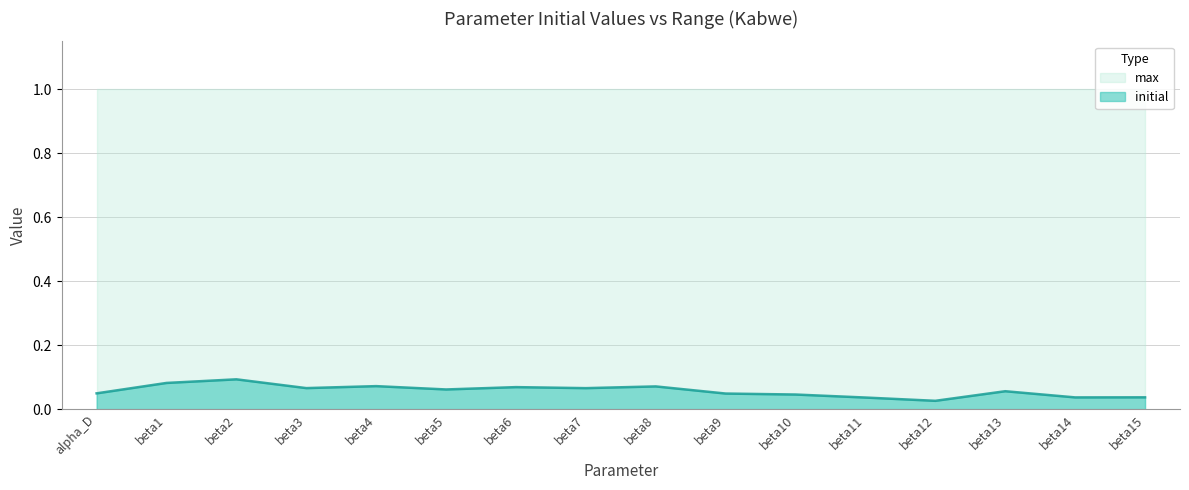

At which category does the chart reach its minimum across all series?

beta12